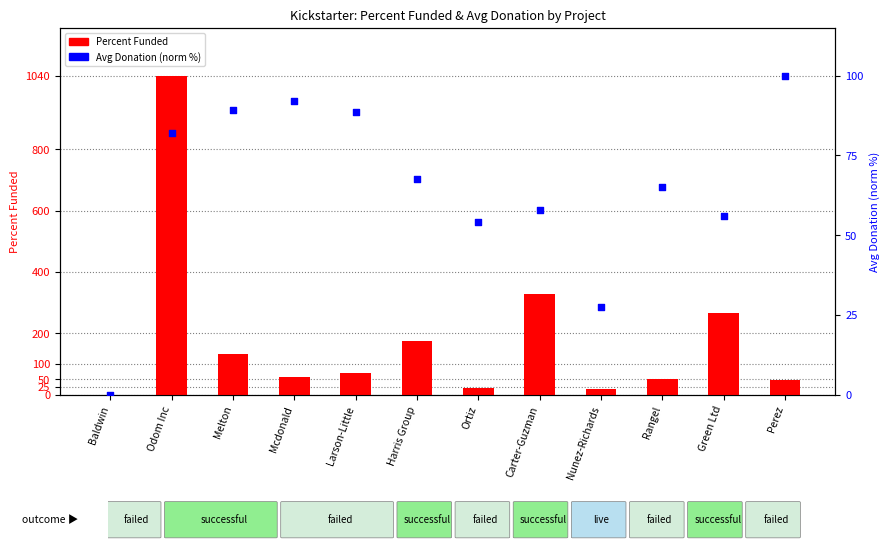

What are all the series names shown in the legend?

Percent Funded, Avg Donation (norm %)